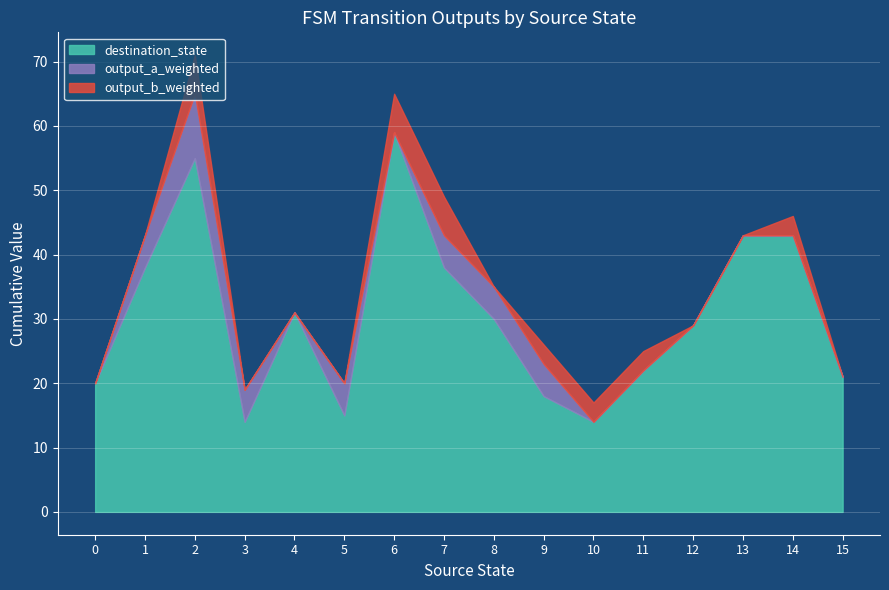

True or false: output_0 has a value of 12 at 3.

False